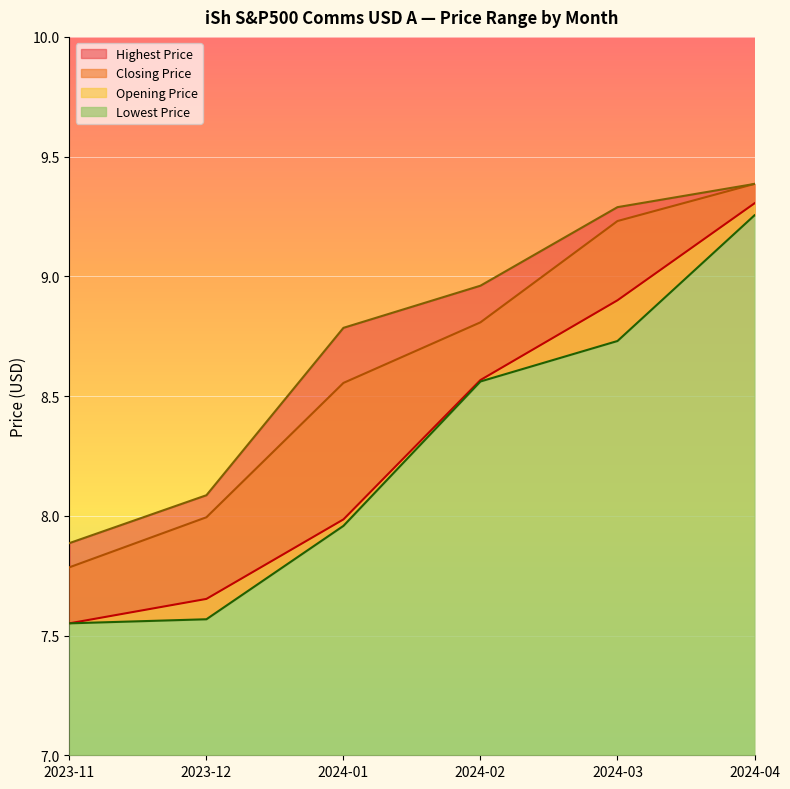

At which category does the chart reach its peak across all series?

2024-04